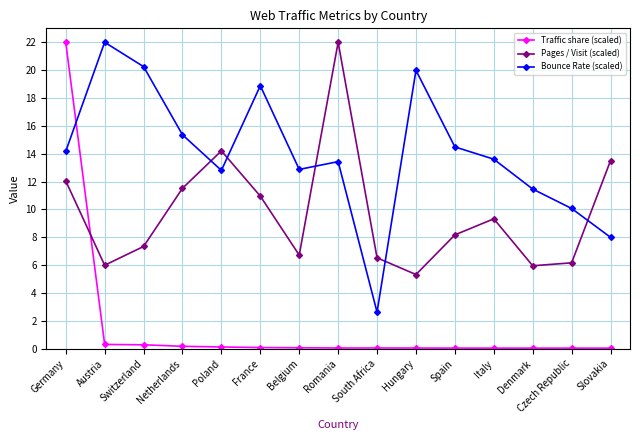

Where is Pages / Visit (scaled) nearest to the value 13?

Slovakia